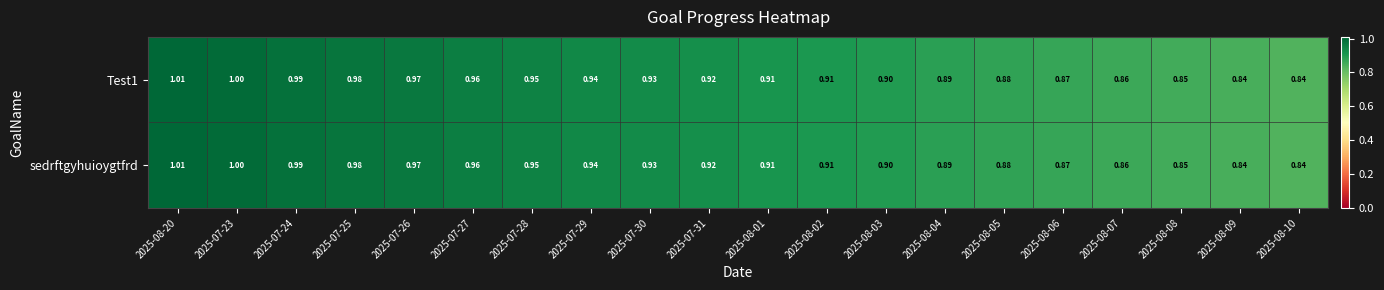

Is the value of sedrftgyhuioygtfrd at 2025-07-29 greater than the value of Test1 at 2025-08-07?

Yes